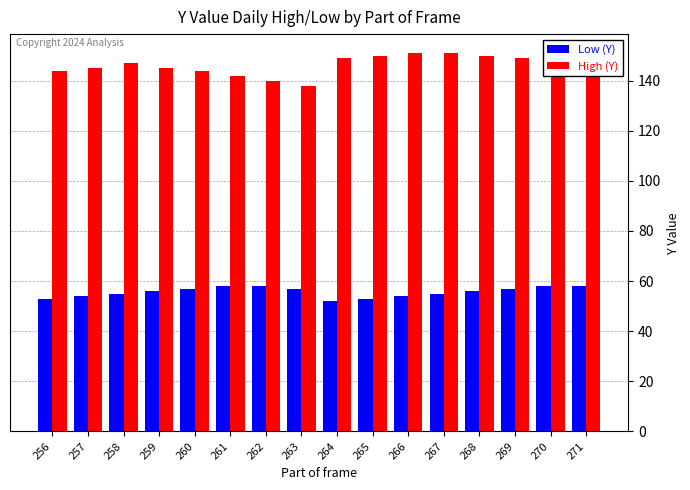

Is it true that Low (Y) equals 21 at 257?

False